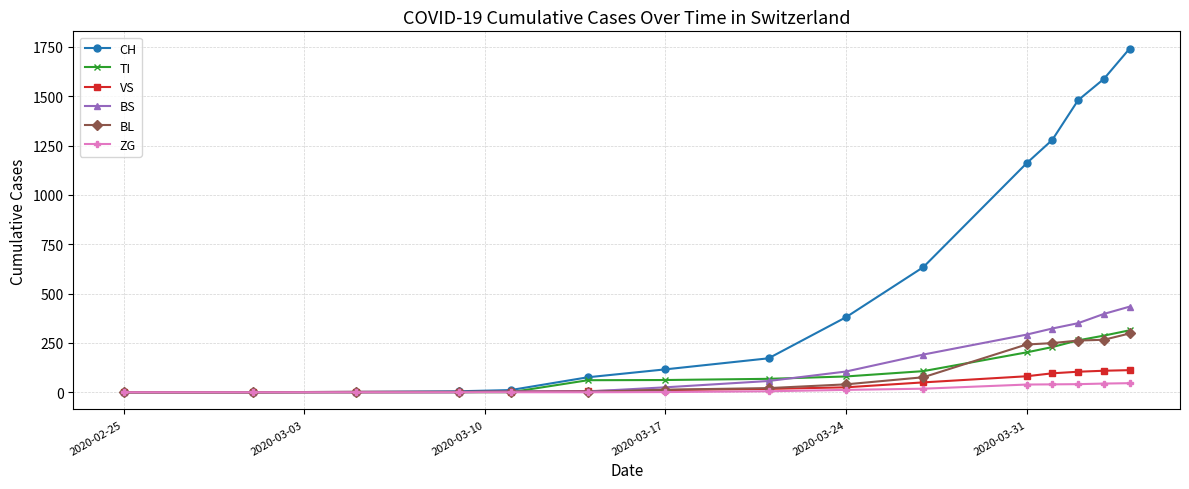

At how many categories does at least one series exceed 758?

5